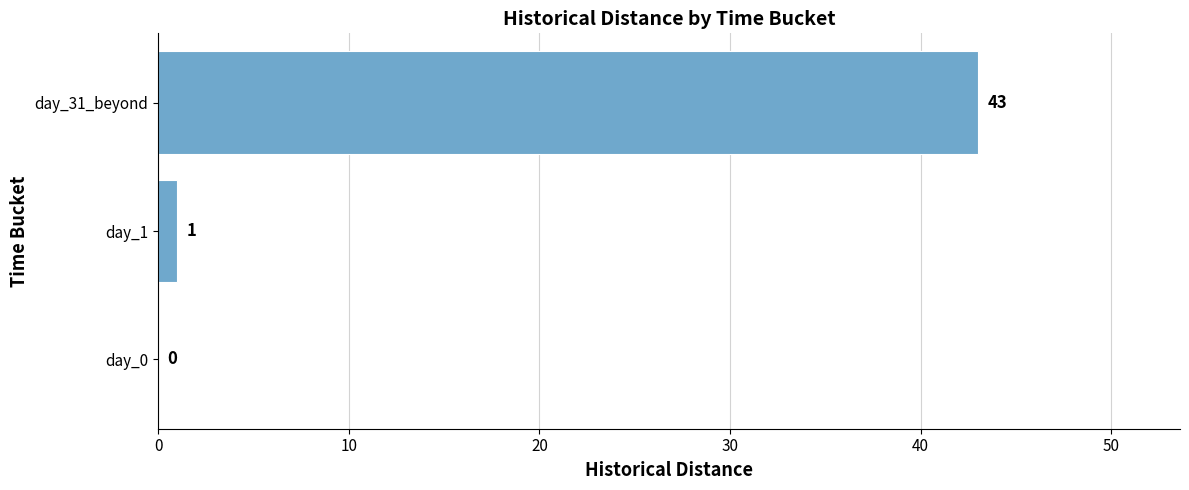

The value at day_0 is 29. True or false?

False